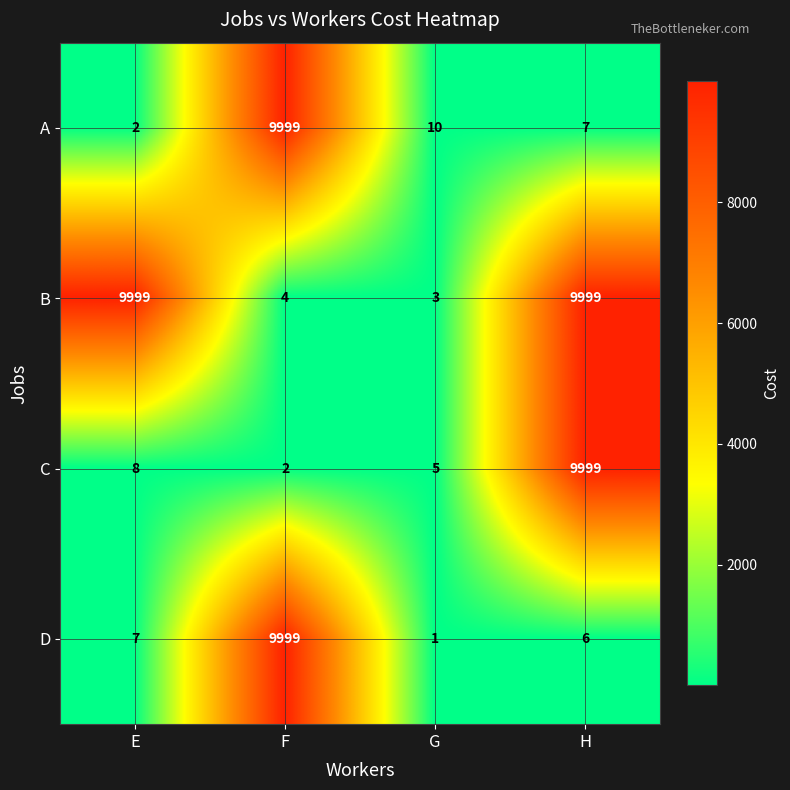

Which series has the largest total across all categories?

B